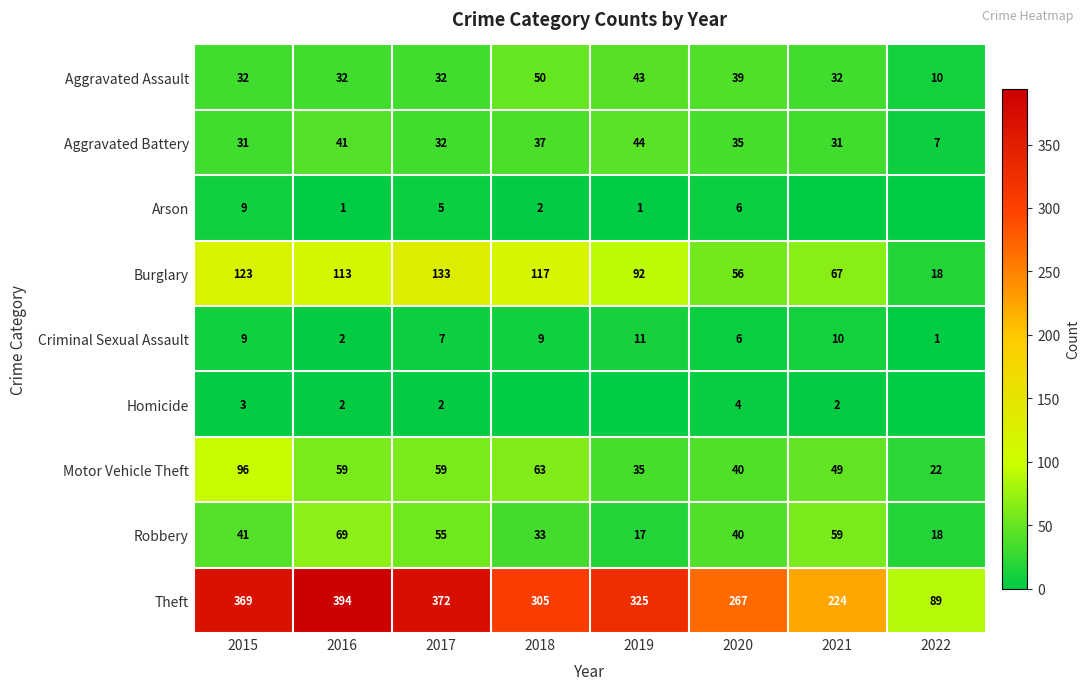

Which series changed the most between 2016 and 2020?

Theft